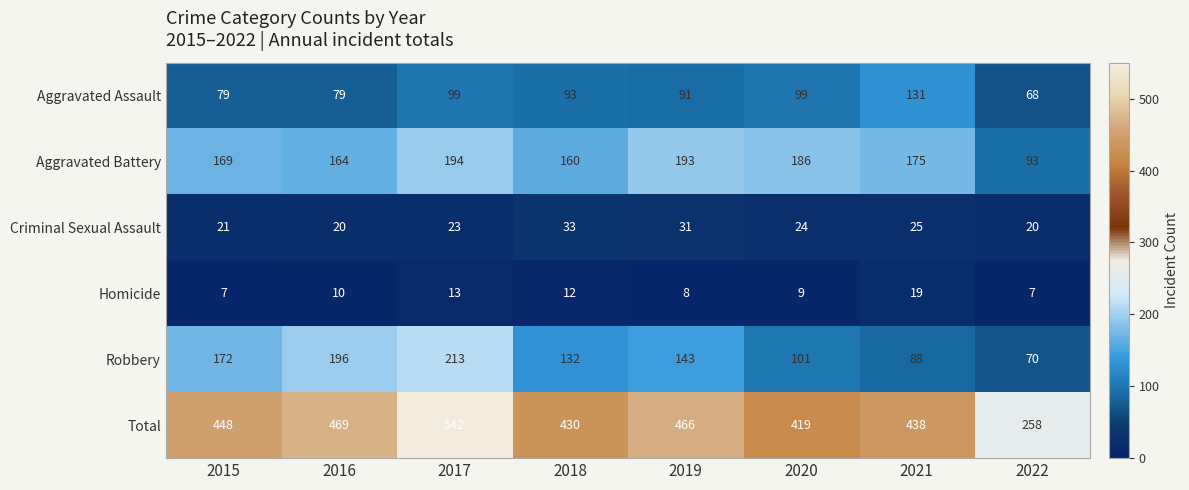

At which category is the sum across all series the highest?

2017